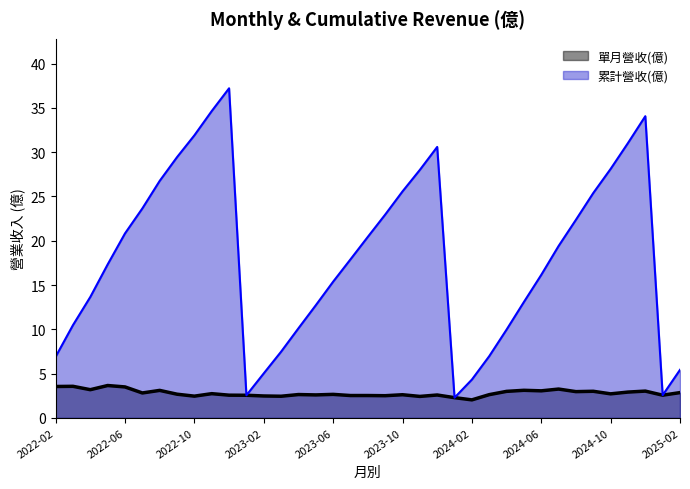

How many lines are shown in the chart?

2